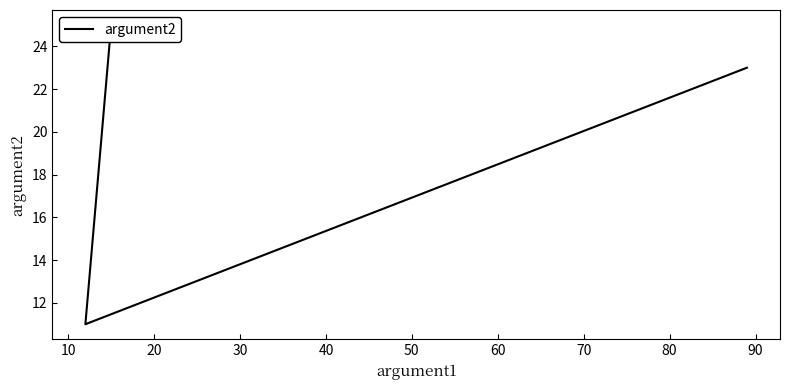

Does the chart display data point markers on the line(s)?

No